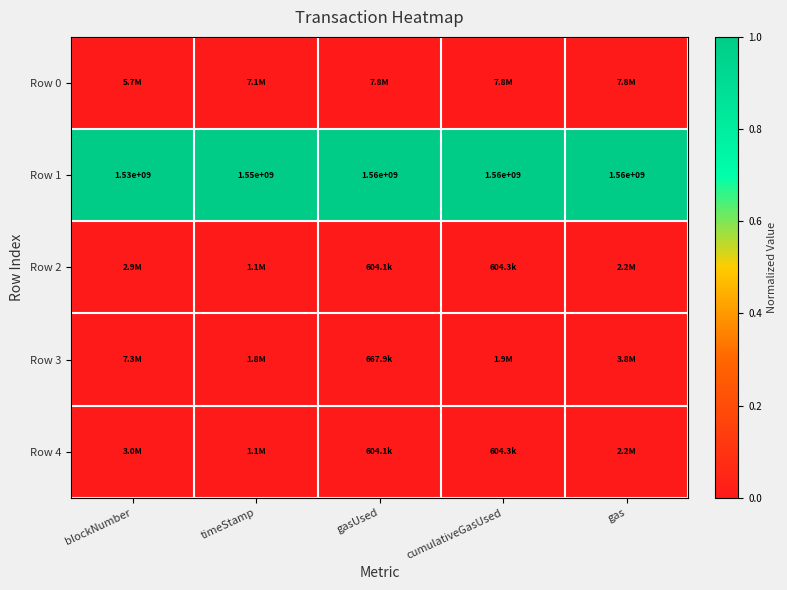

Which category has the lowest value in the Row 1 series?

blockNumber